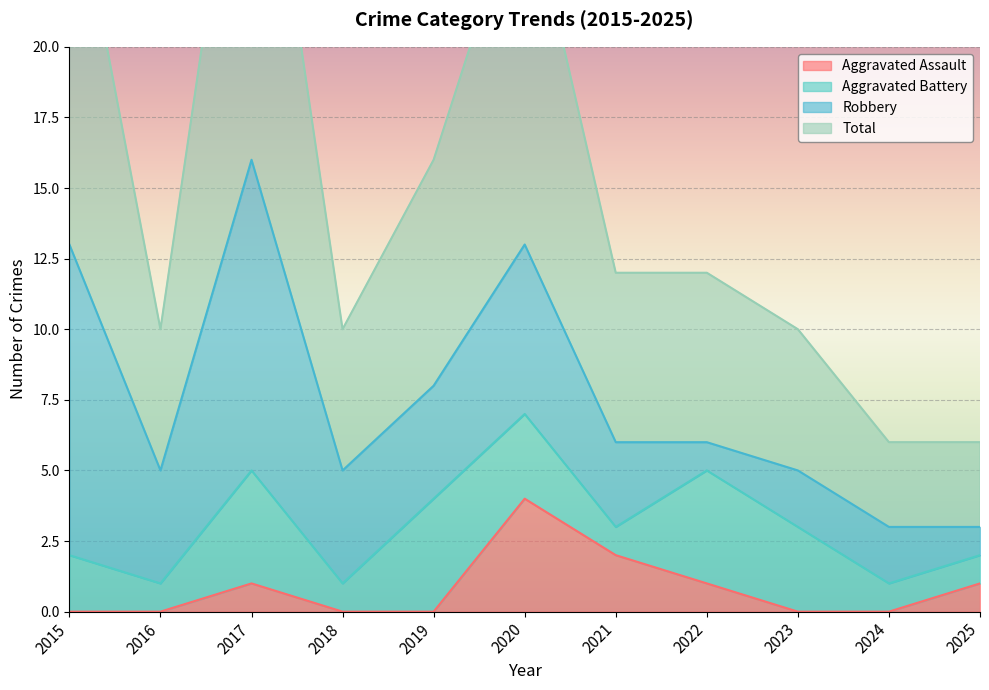

What is the highest value of the Aggravated Assault series?

4